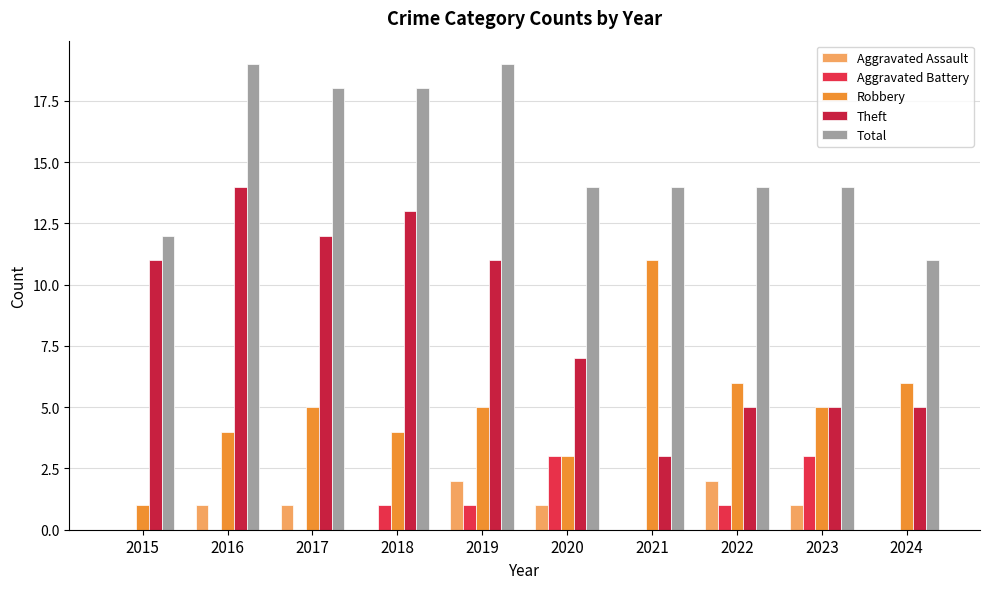

What is the difference between the Total values at 2019 and 2021?

5